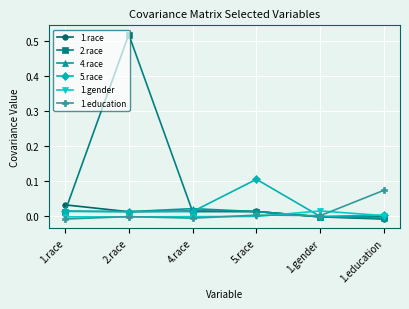

What is the label of the 4th point from the left?

5.race